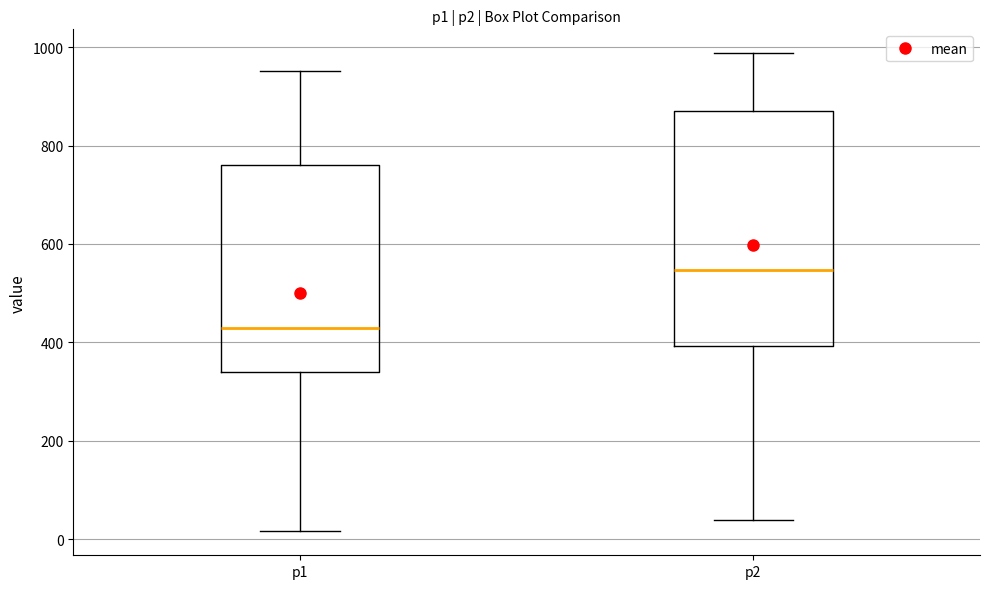

Comparing the boxes themselves (not the whiskers), which one is the tallest?

p2